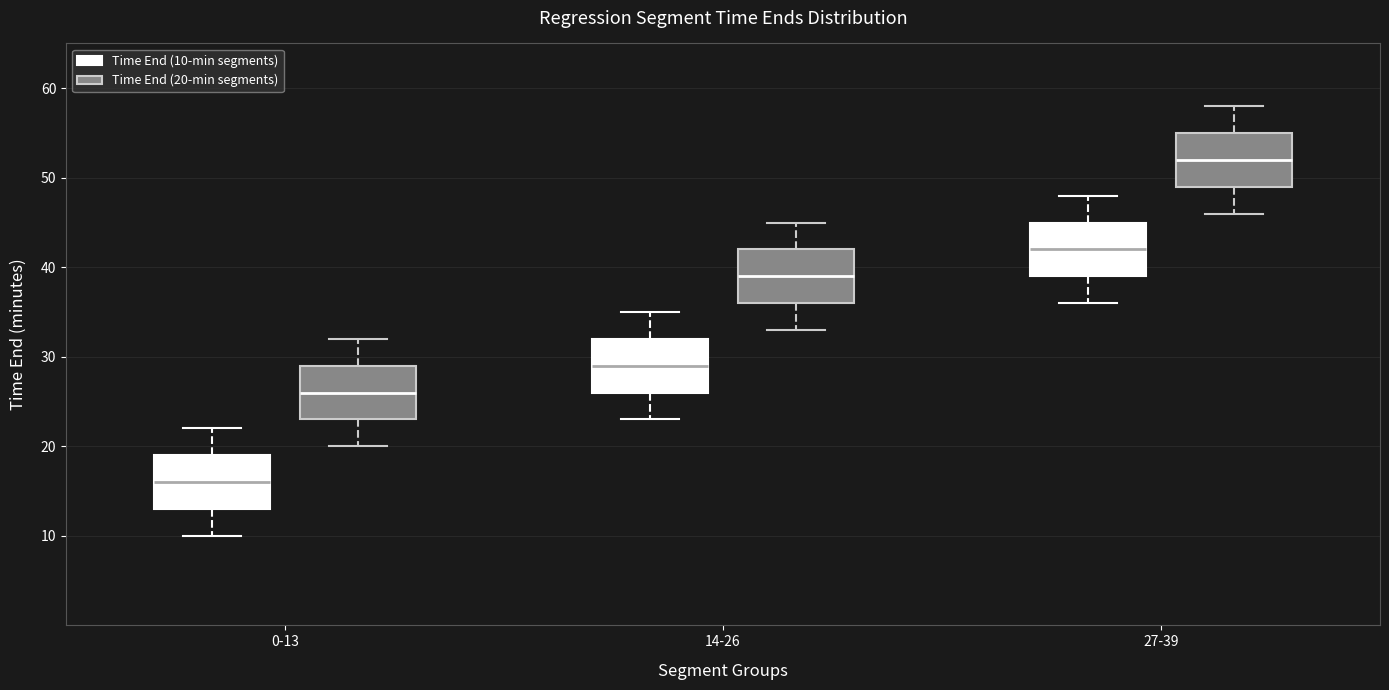

Which box's median line is the lowest?

0-13 (Time End (10-min segments))